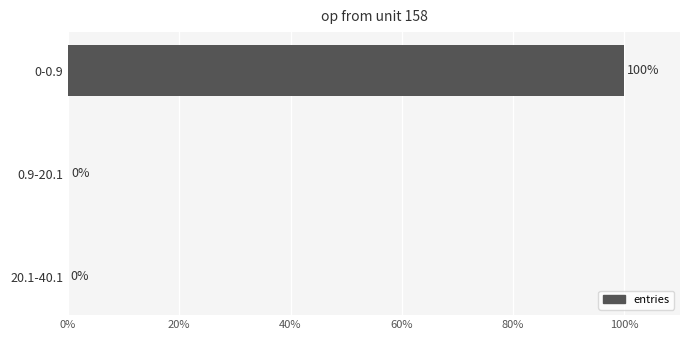

What is the sum of all values?

100.0